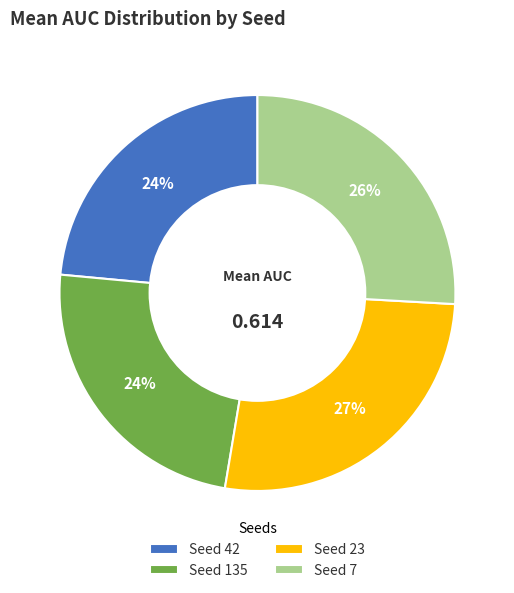

Which category has the biggest portion of the pie?

Seed 23